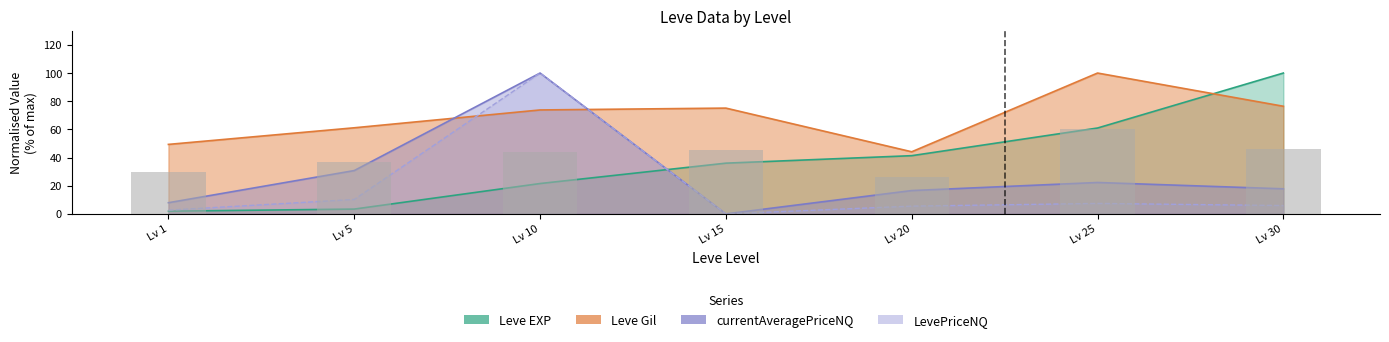

True or false: currentAveragePriceNQ has a value of 16.6 at Lv 20.

True